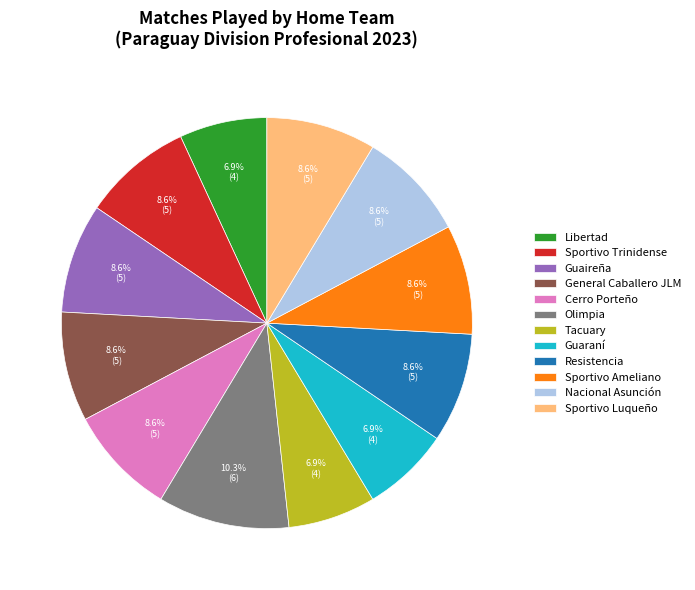

Does General Caballero JLM account for over 50% of the chart?

No